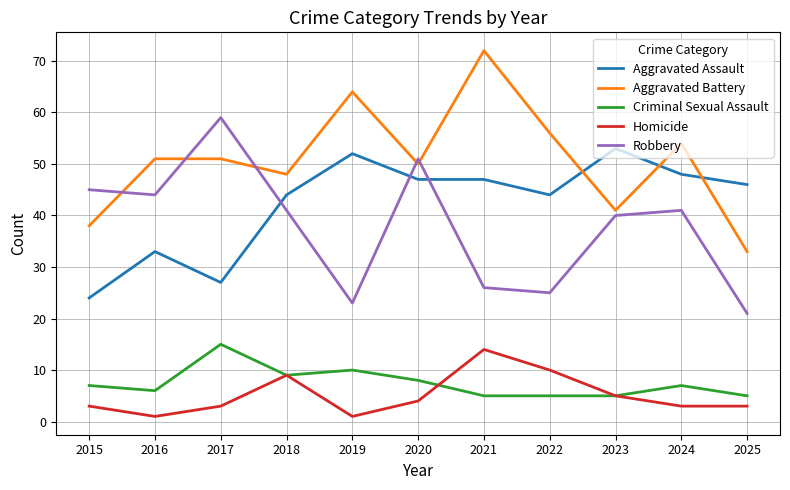

Rank the series at 2022 from highest to lowest value.

Aggravated Battery, Aggravated Assault, Robbery, Homicide, Criminal Sexual Assault